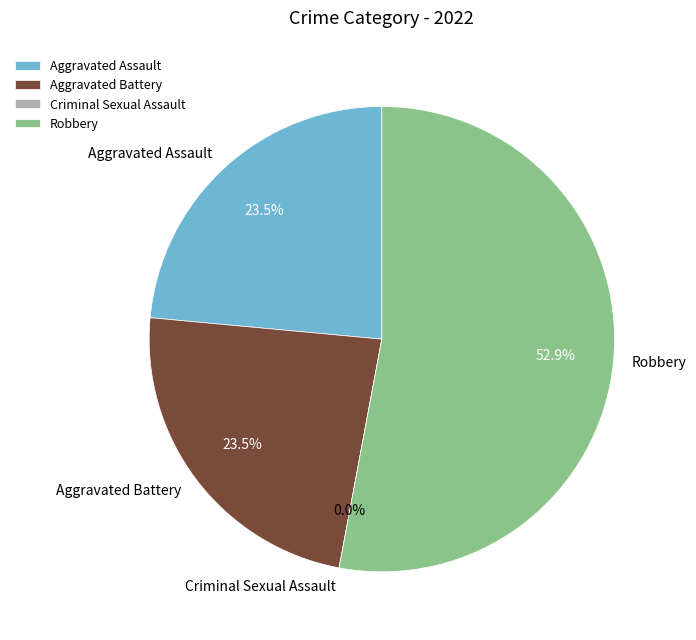

Approximately how many times larger is the value at Aggravated Battery compared to Robbery?

0.4